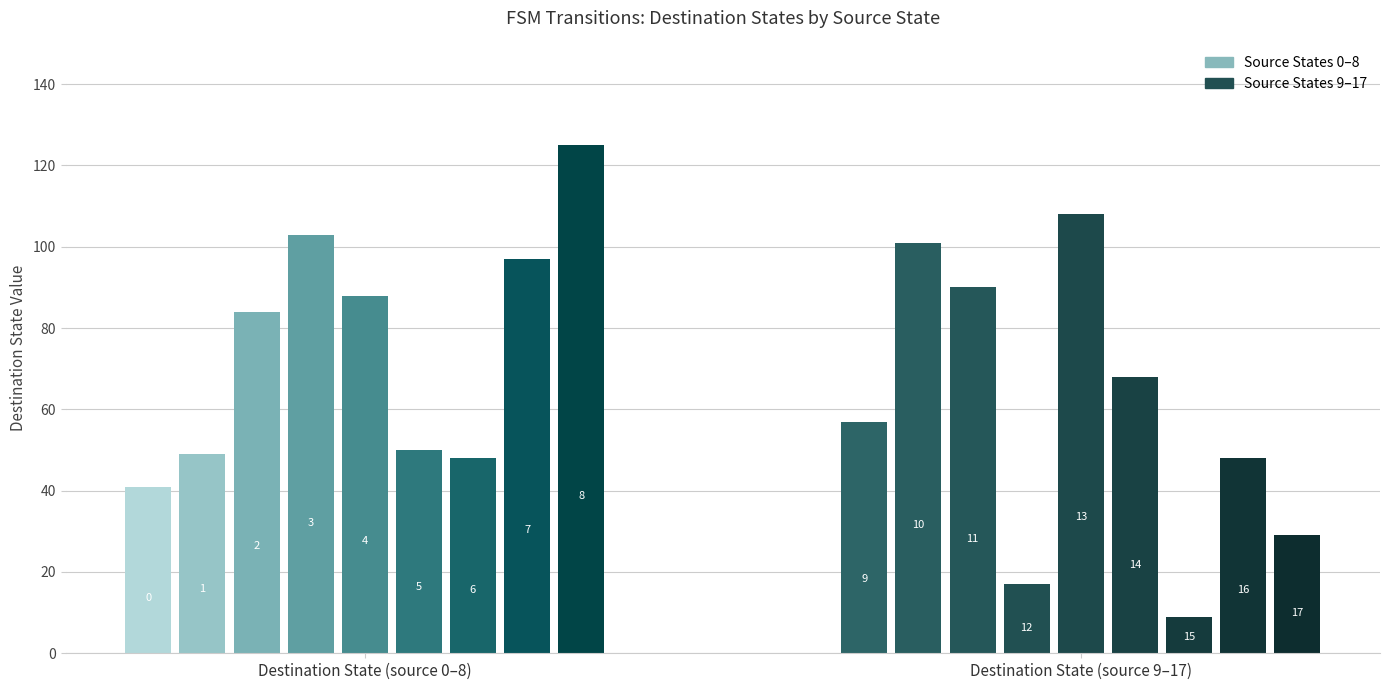

Which series has the largest range (max minus min)?

destination_state_b